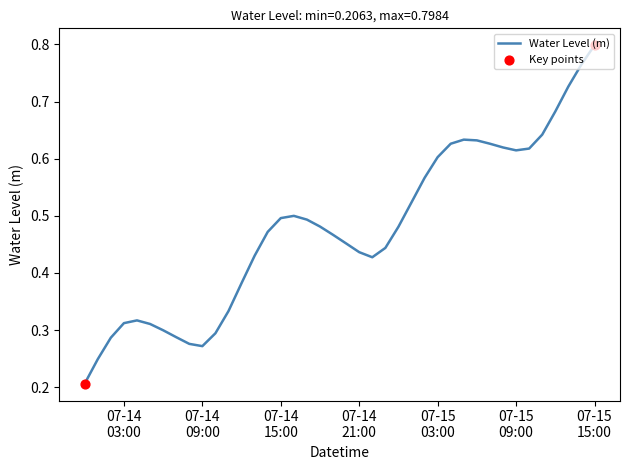

How many lines are shown in the chart?

1